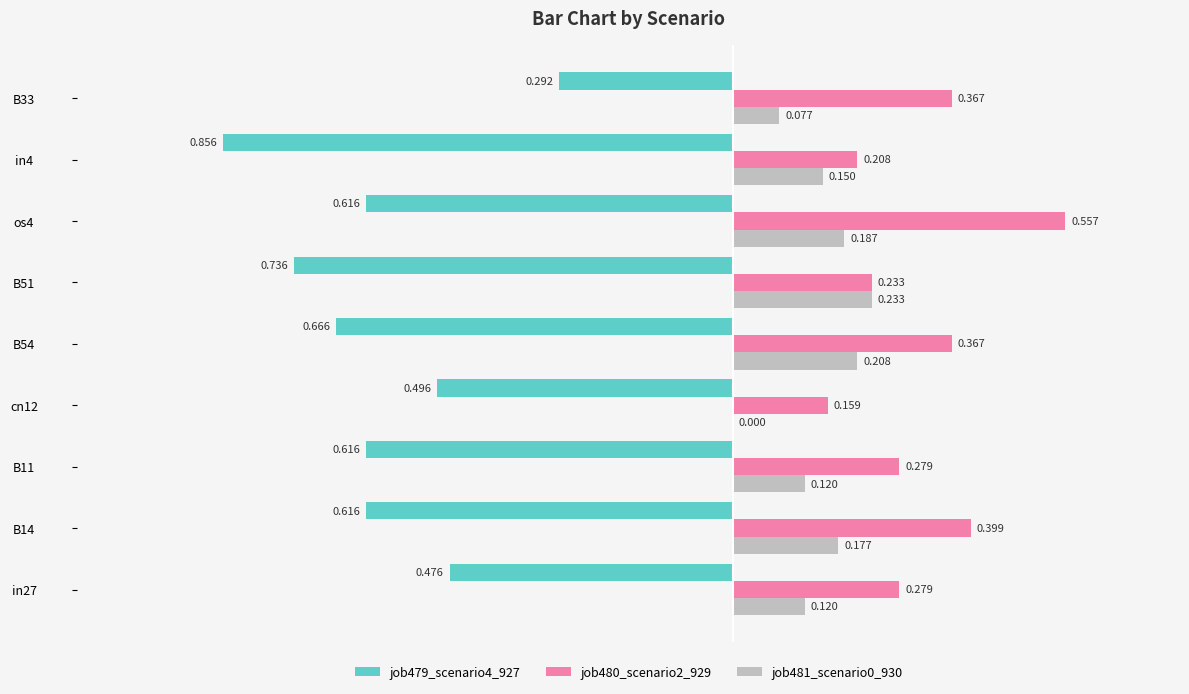

How many job481_scenario0_930 values are between 0 and 1?

9